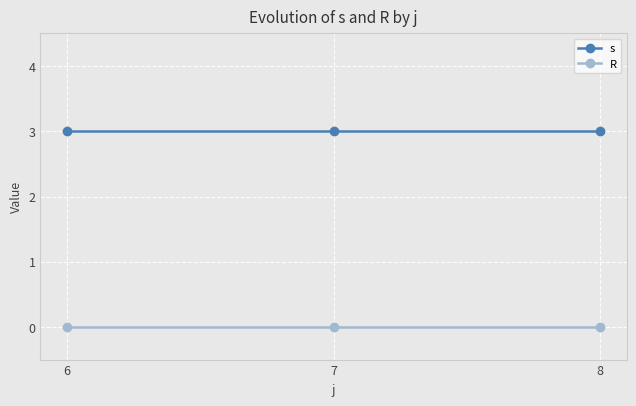

Is it true that s equals 4 at 6?

False